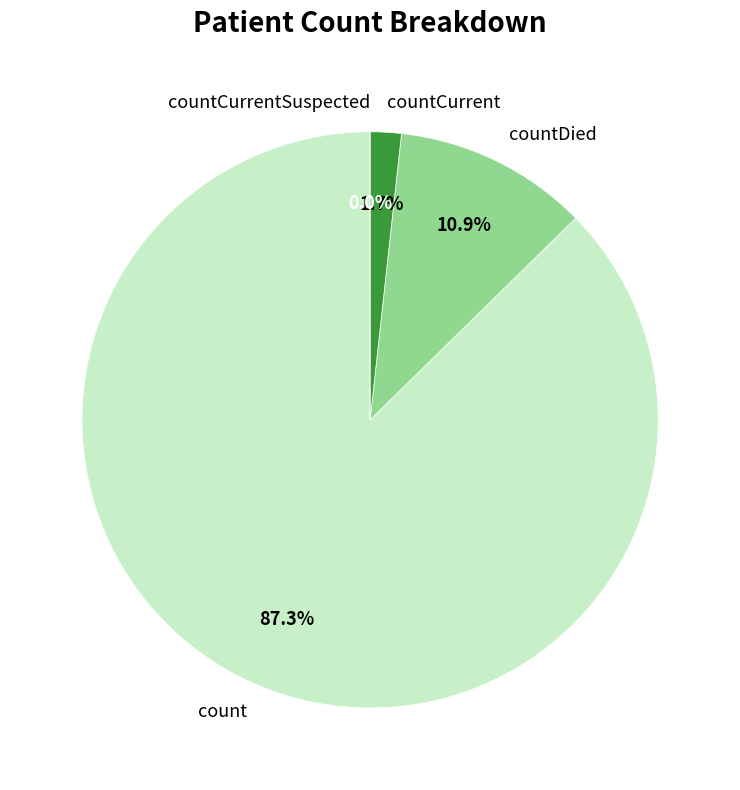

What percentage is the count slice, to the nearest percent?

87%